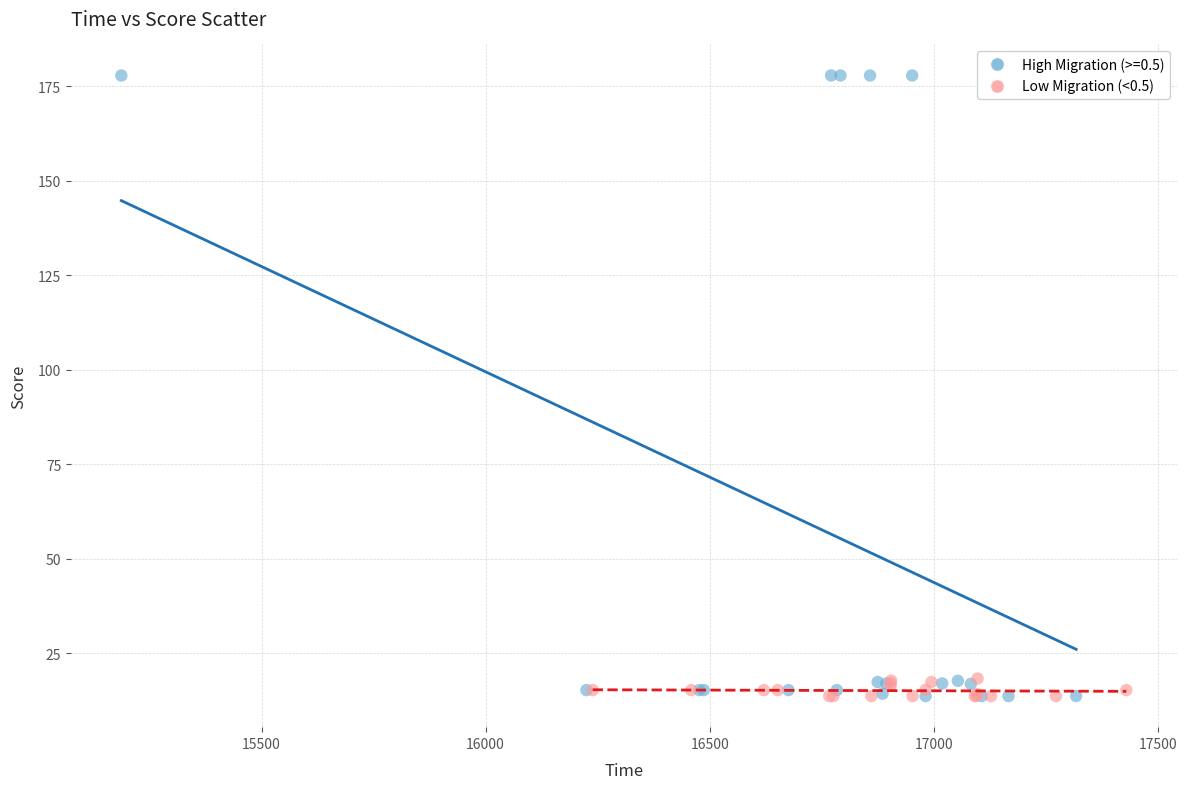

Which series has the largest Y range (max minus min)?

High Migration (>=0.5)